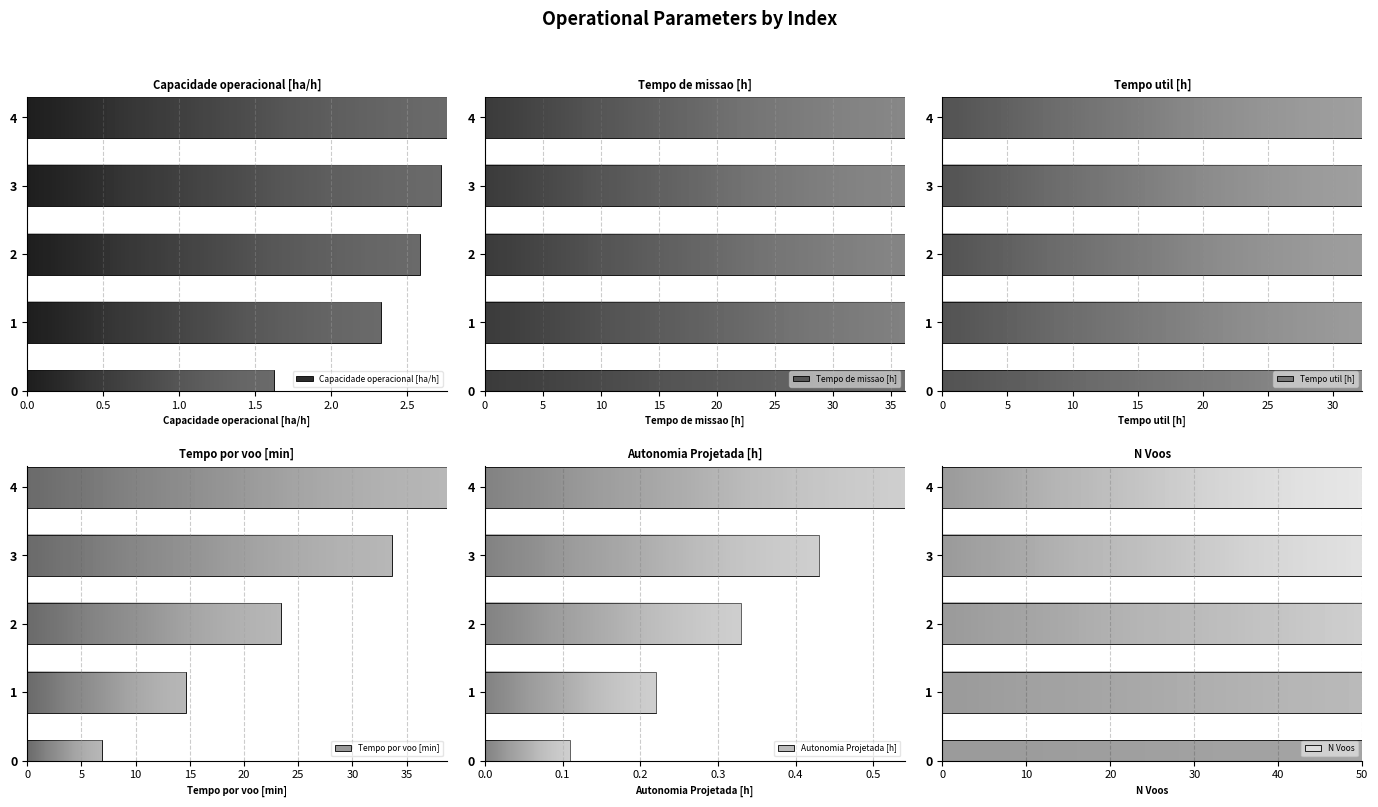

Count the number of categories in the chart.

5